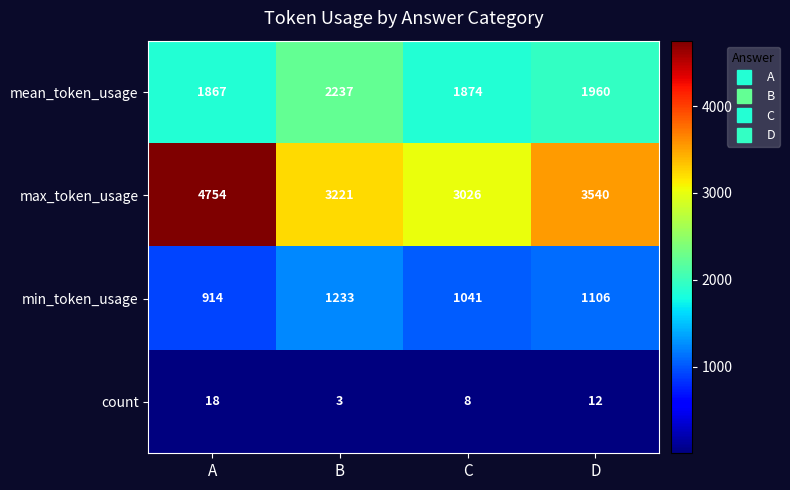

Rank the series at A from highest to lowest value.

max_token_usage, mean_token_usage, min_token_usage, count